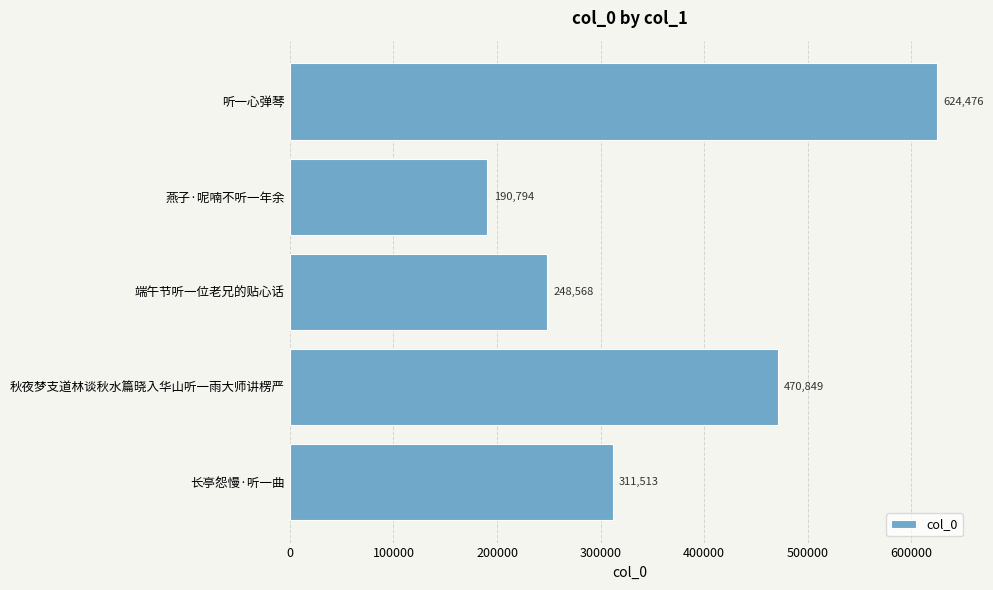

How many bars are there in total?

5